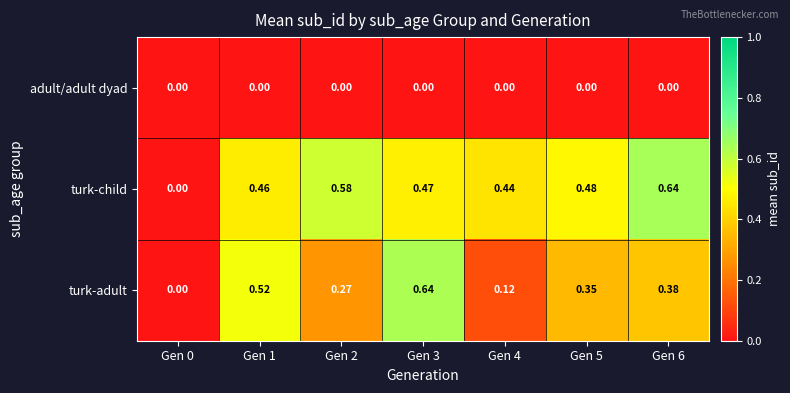

Between Gen 0 and Gen 2, which series saw the biggest shift?

turk-child